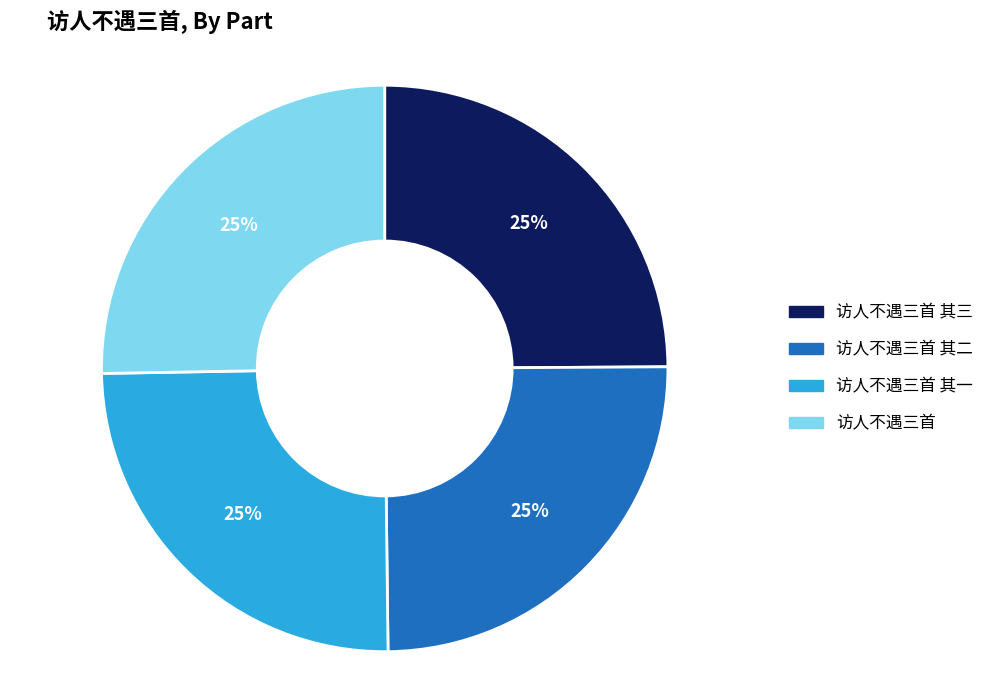

To the nearest percent, what is the average slice percentage?

25%